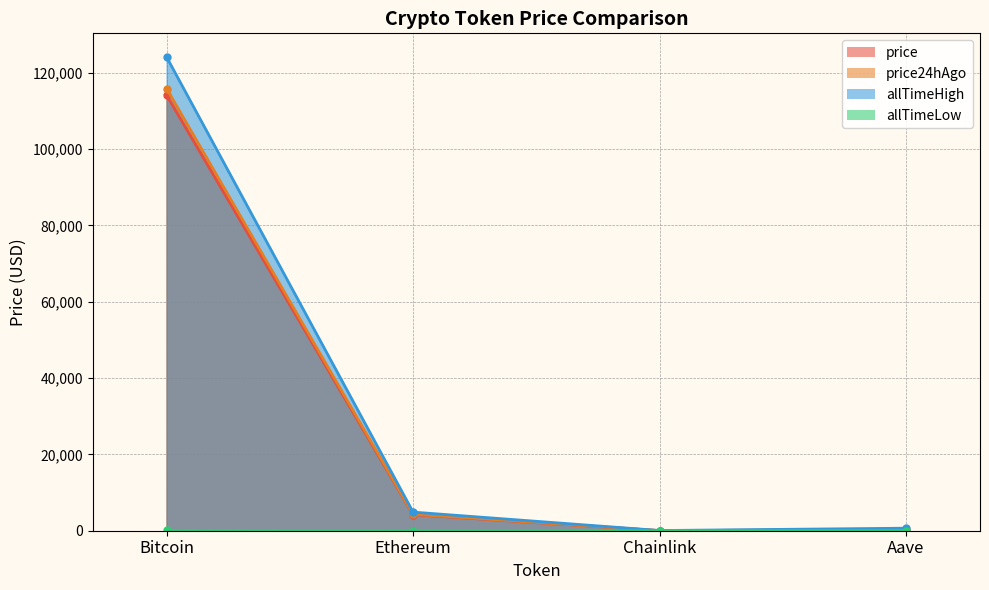

How many lines are shown in the chart?

4